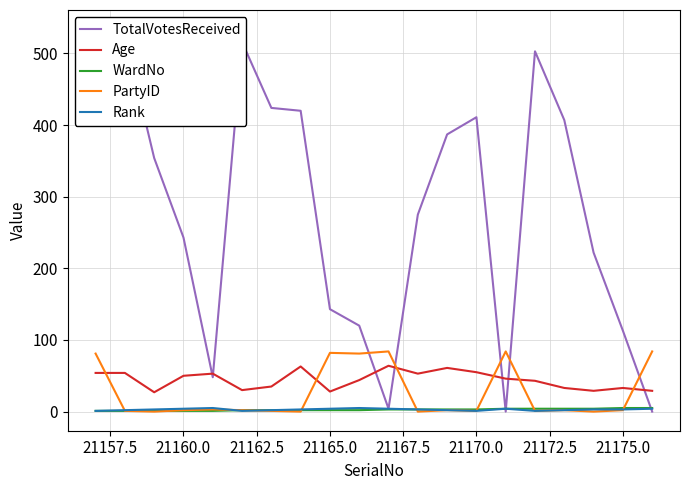

True or false: Age and Rank cross at least once.

False